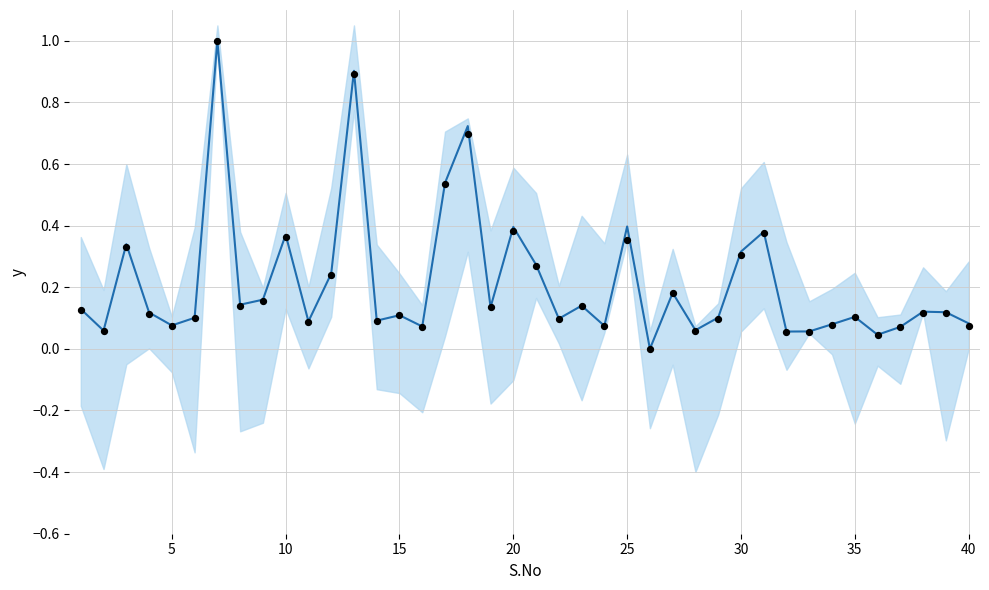

At how many categories does at least one series exceed 0?

39